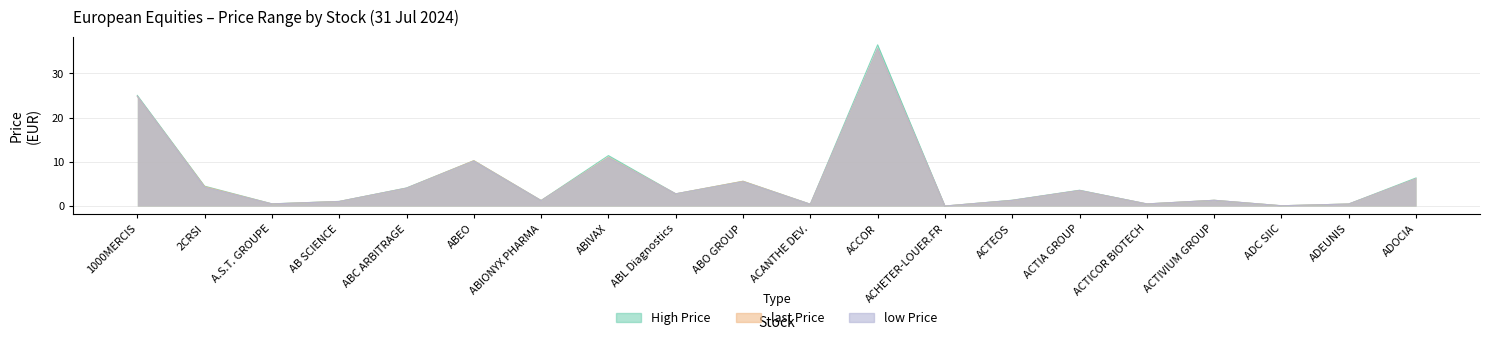

How many interior local peaks does the last Price series have?

6